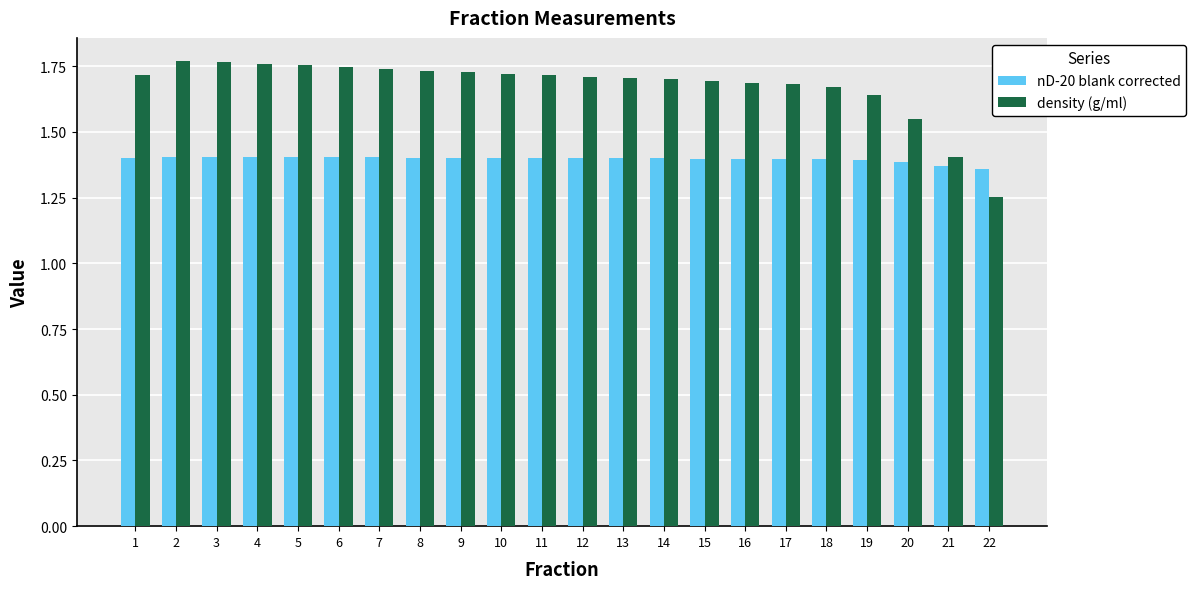

List the series in order of their overall mean, highest first.

density (g/ml), nD-20 blank corrected